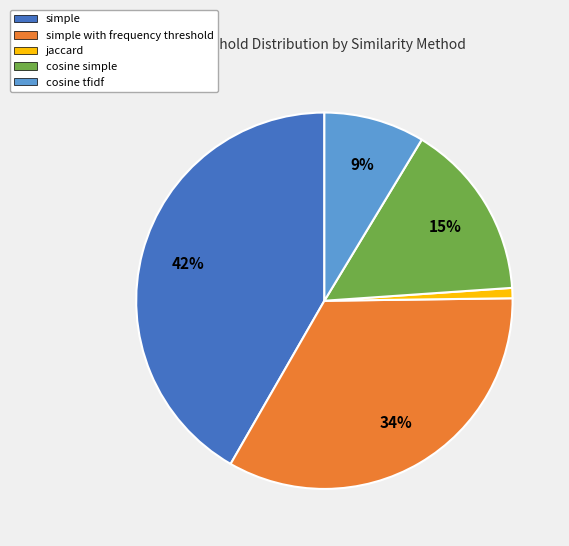

To the nearest percent, what is the average slice percentage?

20%